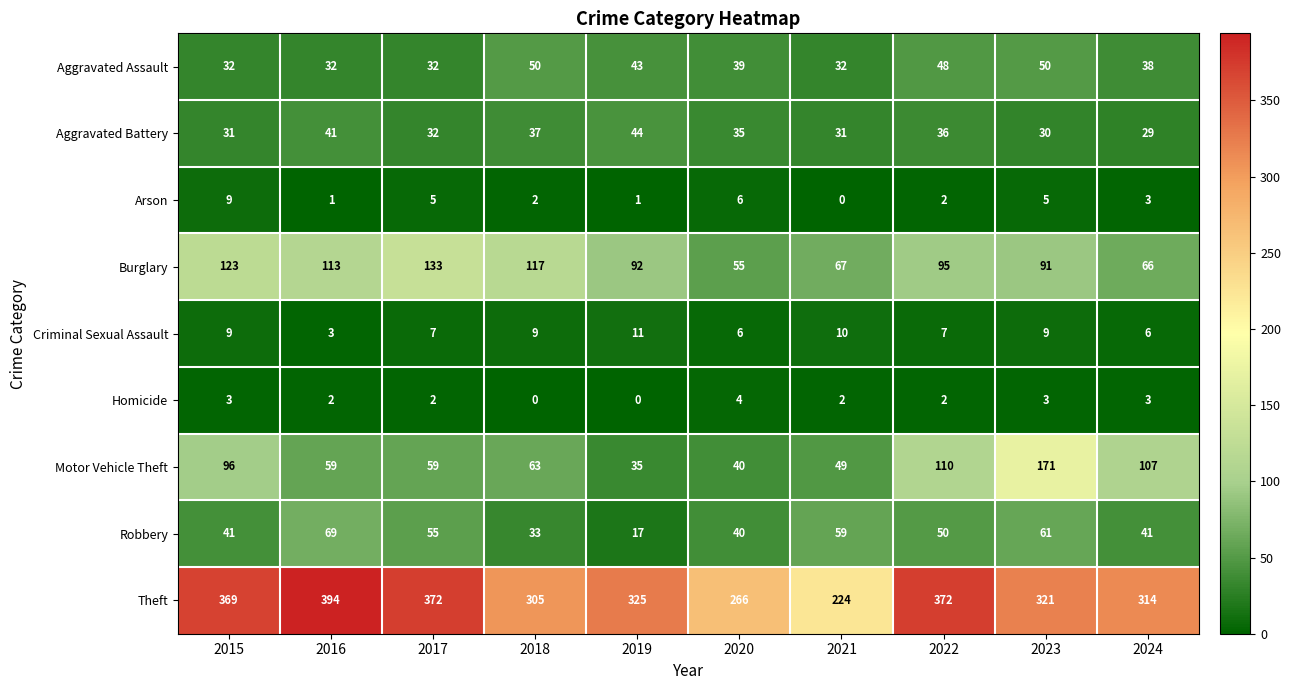

Which series has the widest spread of values?

Theft